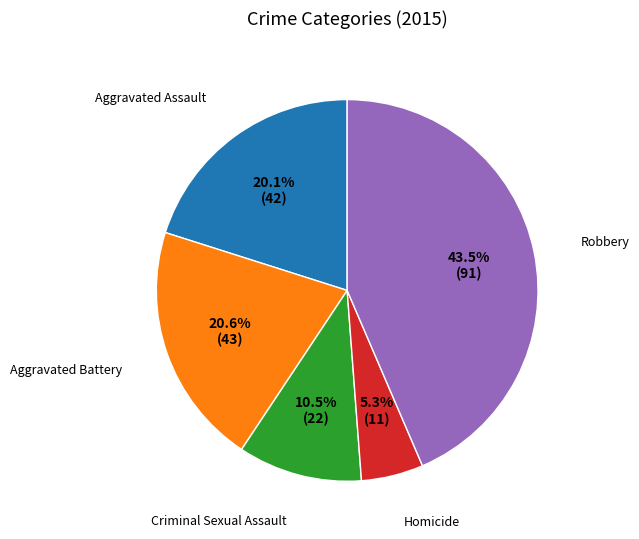

Is there any slice that represents more than half of the pie?

No